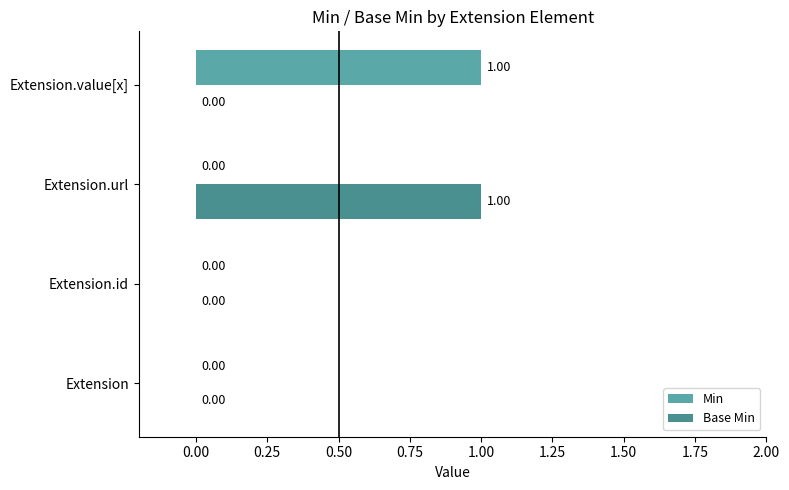

How many values in the Base Min series exceed 0?

1